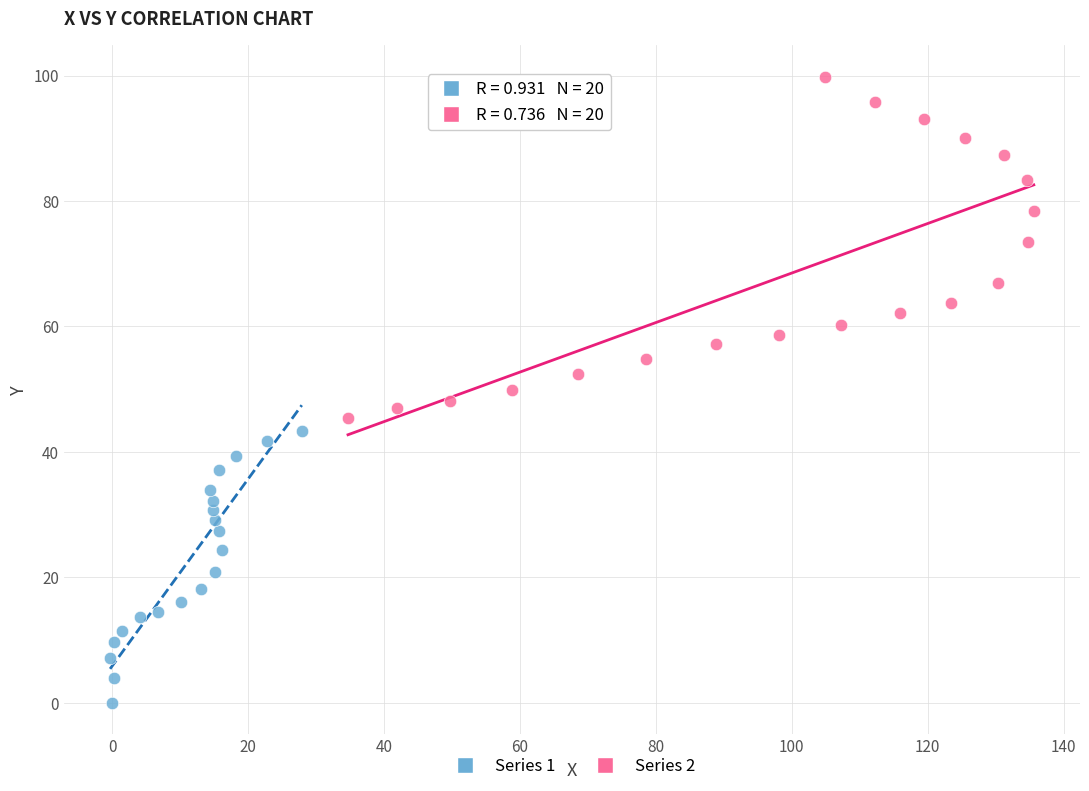

Which series contains the lowest Y value?

Series 1